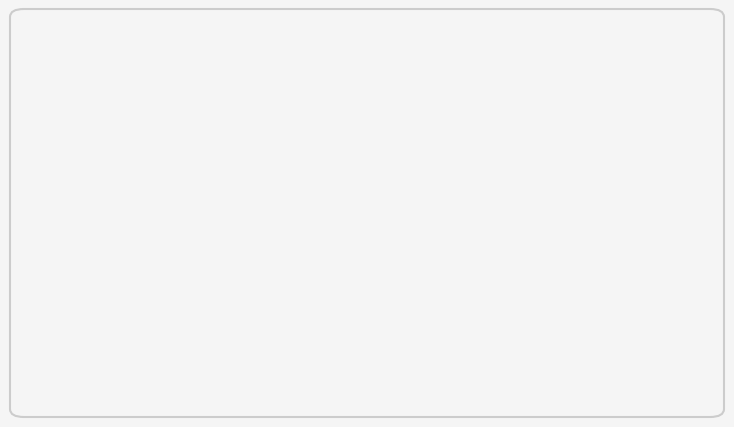

How many segments does this pie chart have?

9